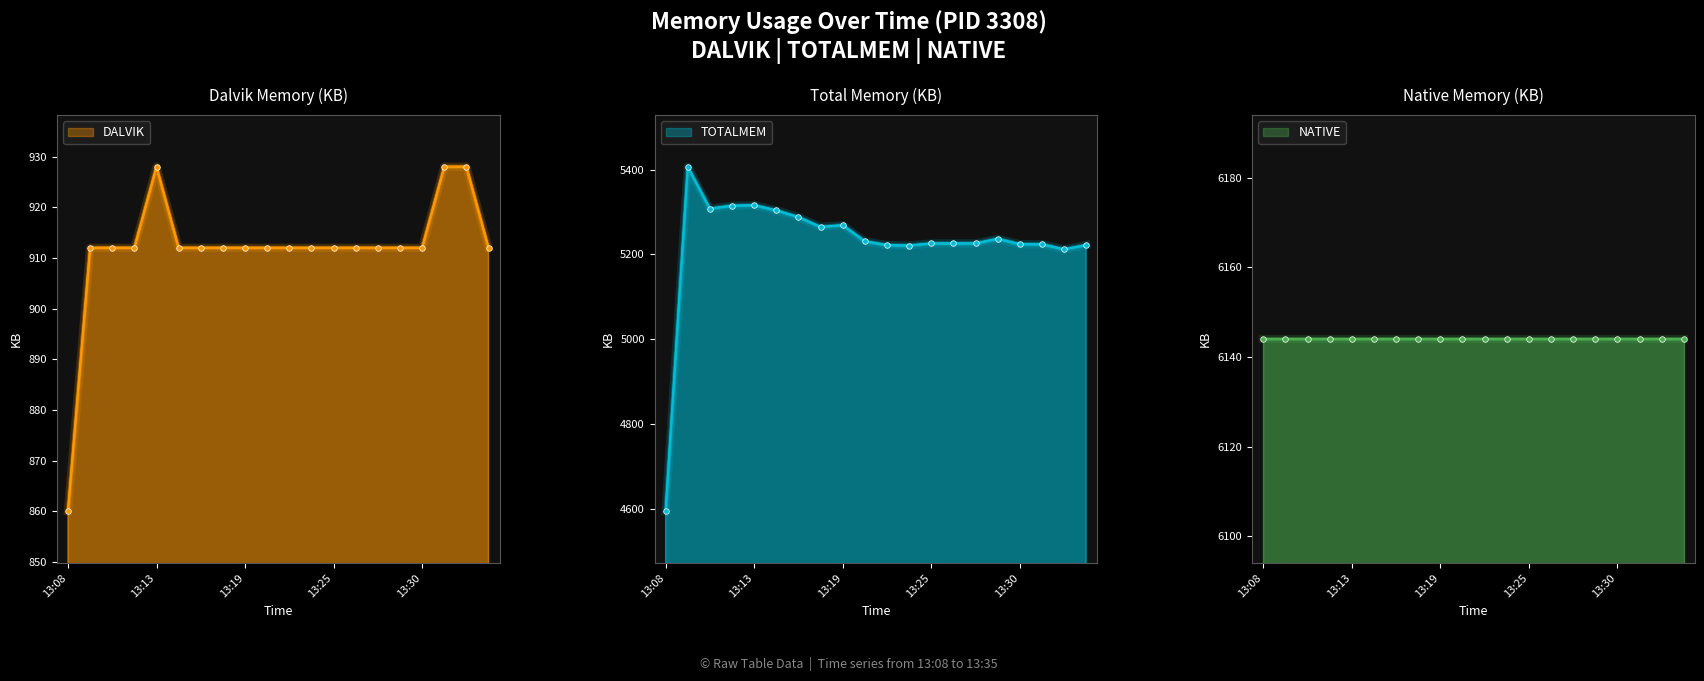

What is the value of the TOTALMEM point at the 8th from the left?

5265